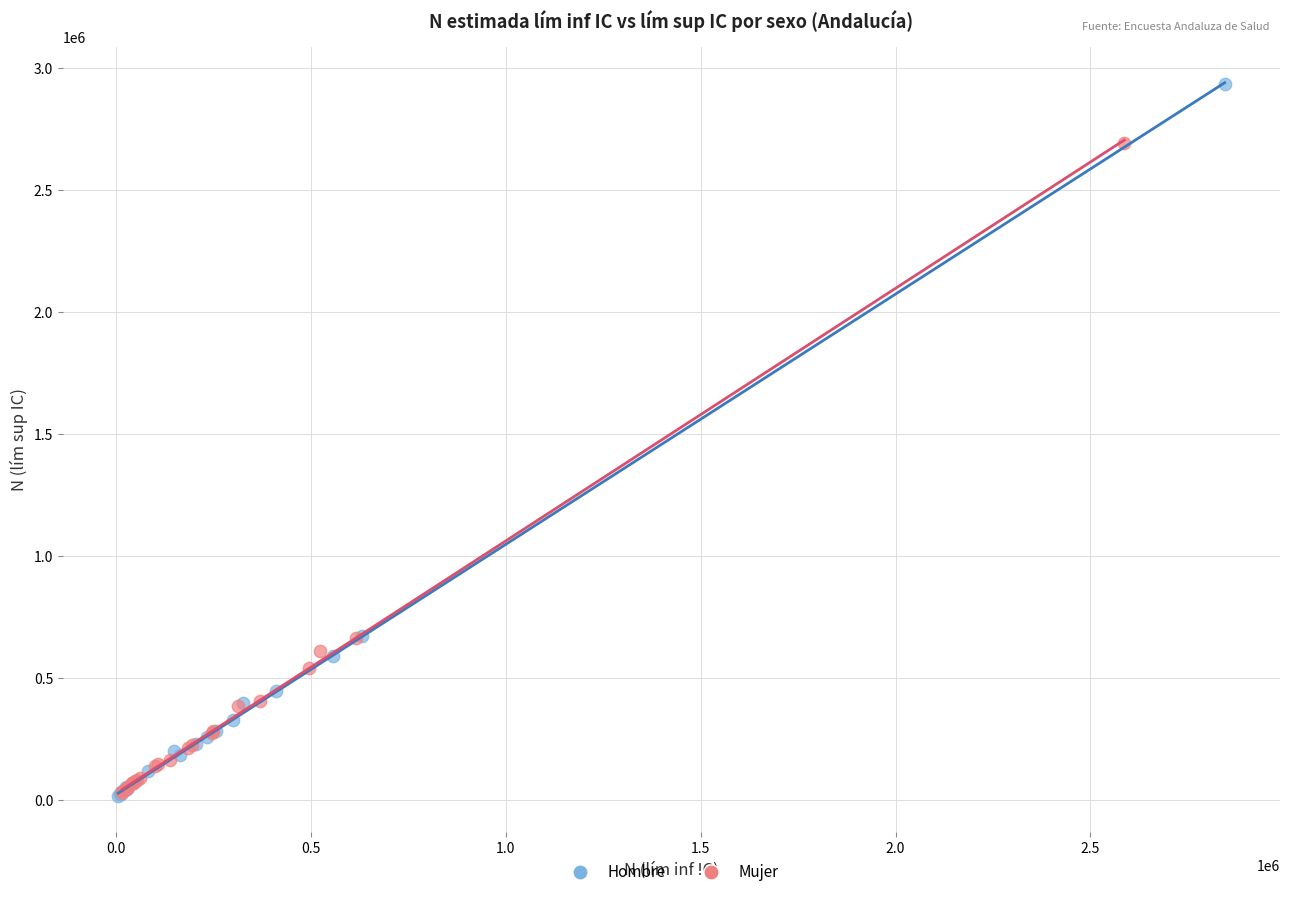

What are all the series names shown in the legend?

Hombre, Mujer